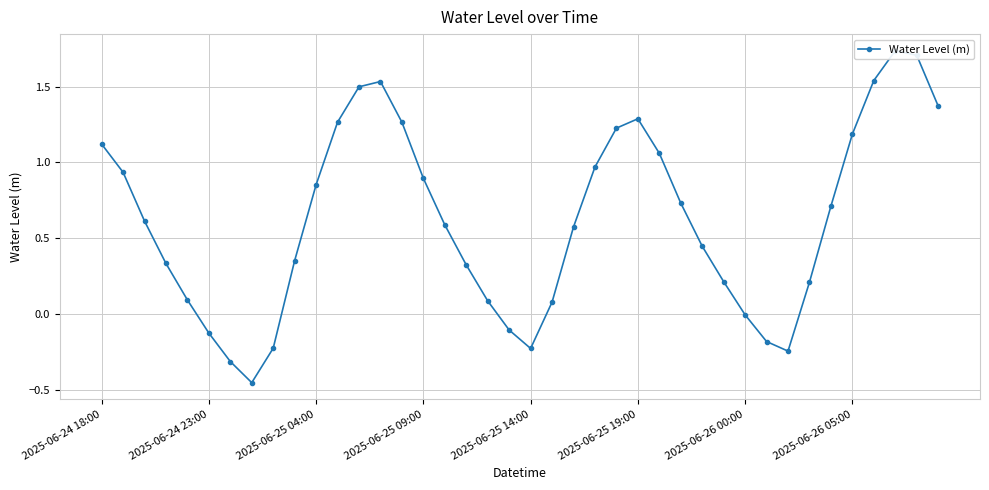

What is the greatest value displayed?

1.7